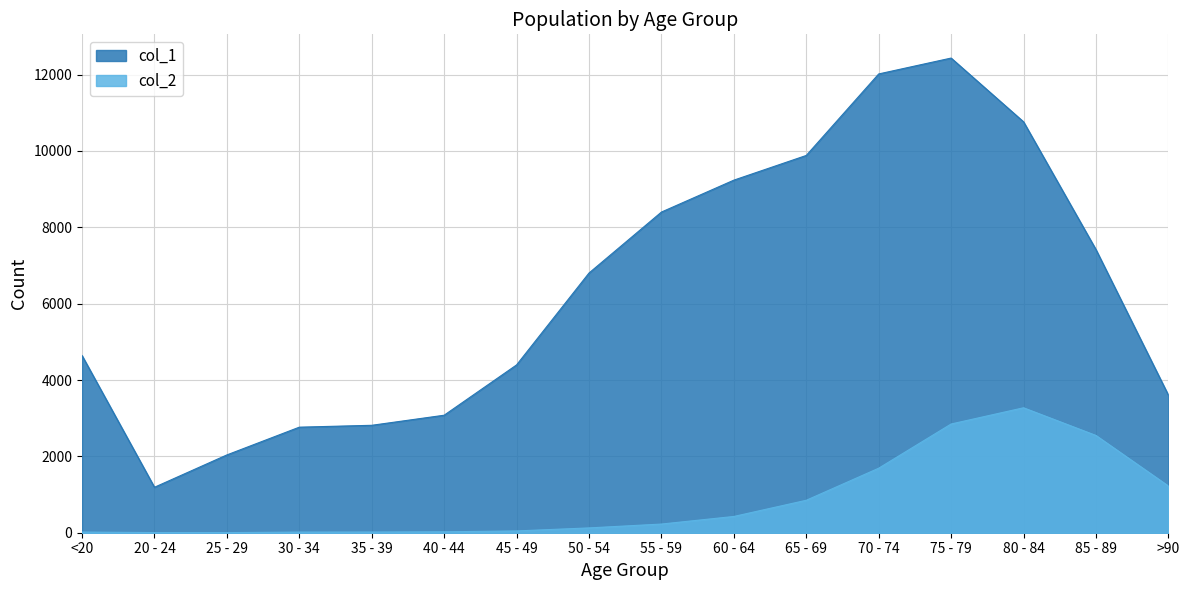

At how many categories does at least one series exceed 8886?

5